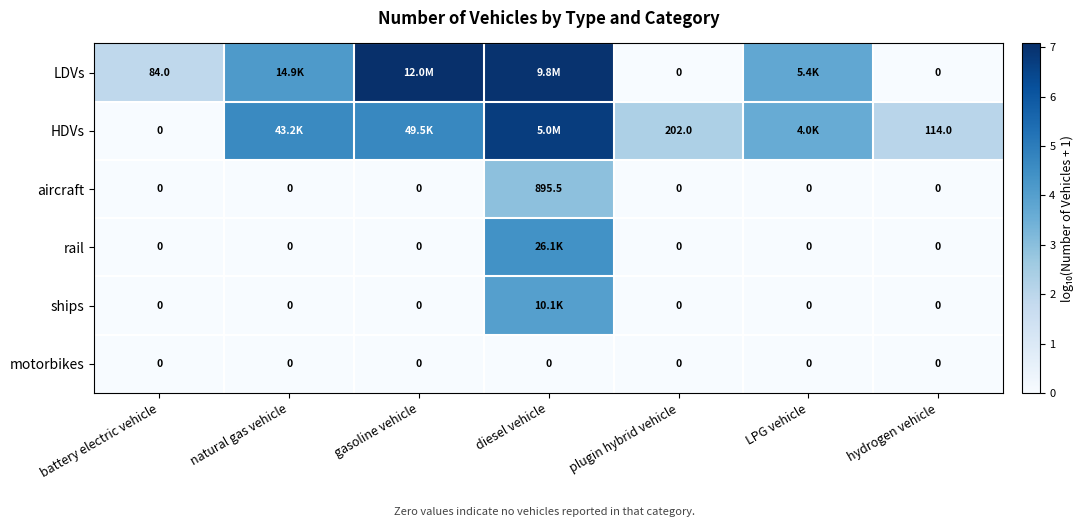

True or false: motorbikes has a value of 0.0 at natural gas vehicle.

True